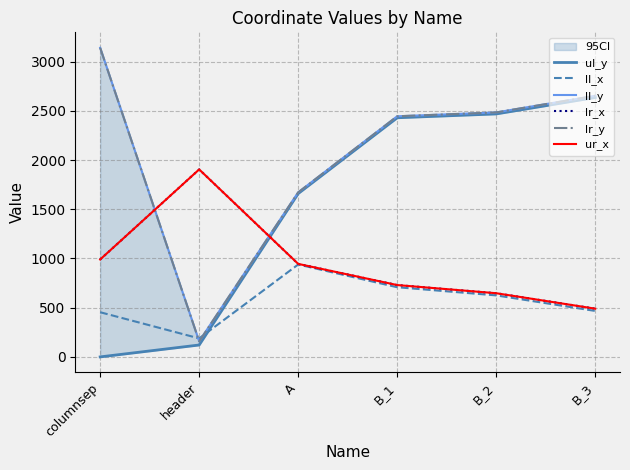

What position from the right is header?

5